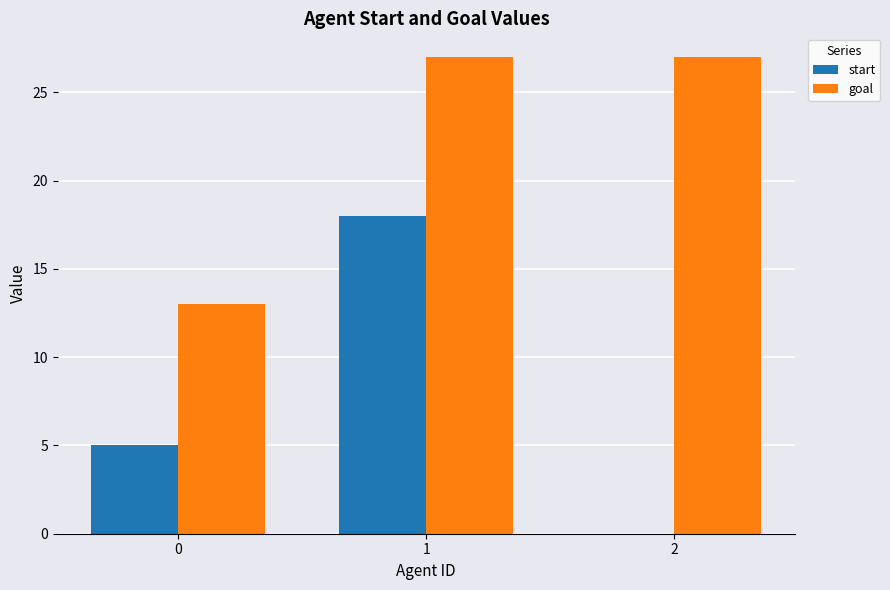

Count the start values in the range 0 to 18.

3